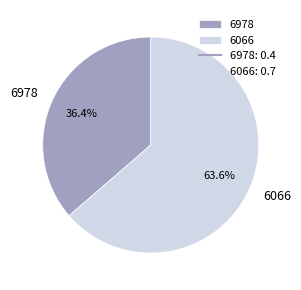

What is the largest slice in the pie chart?

6066